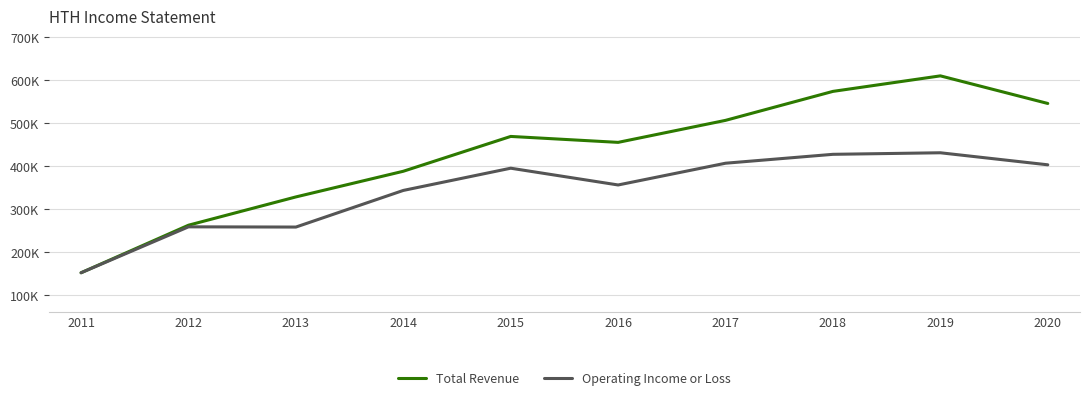

Reading left to right, list all the values displayed in this chart.

Total Revenue: 152700	263300	329100	388800	469800	456000	507200	574600	610700	546500
Operating Income or Loss: 152700	259500	259000	344200	395900	356900	407500	428200	431800	403800